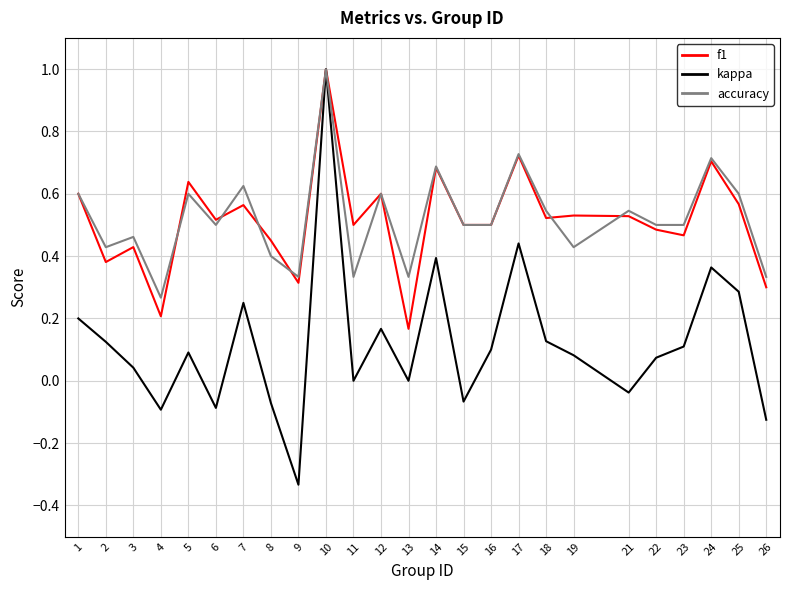

Which series has the largest range (max minus min)?

kappa